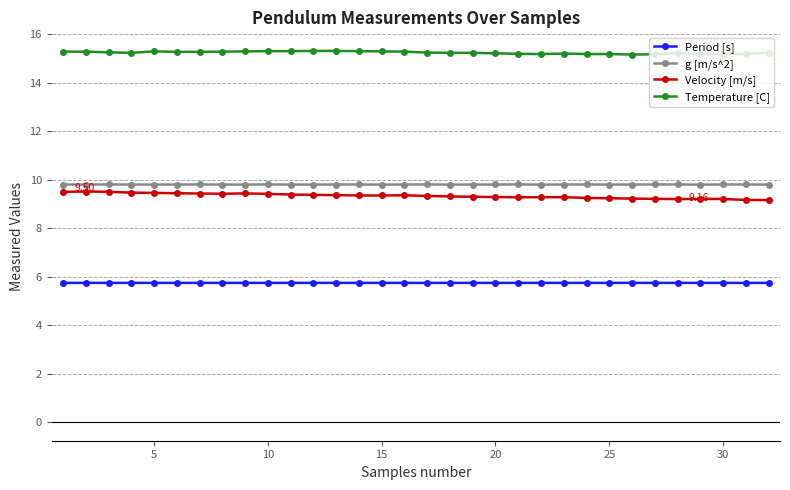

True or false: g [m/s^2] and Velocity [m/s] intersect in this chart.

False